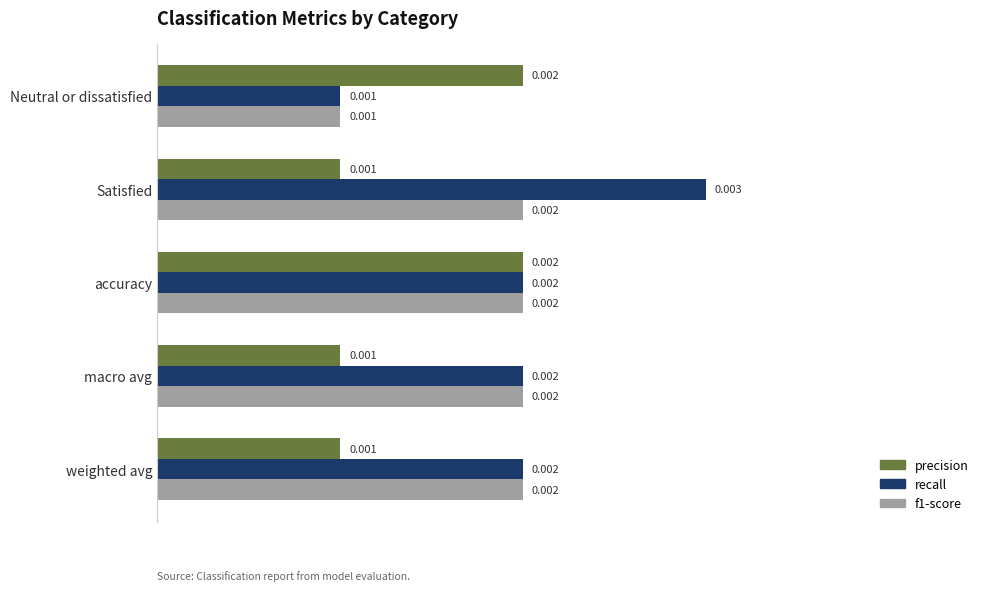

Which series has the largest range (max minus min)?

recall